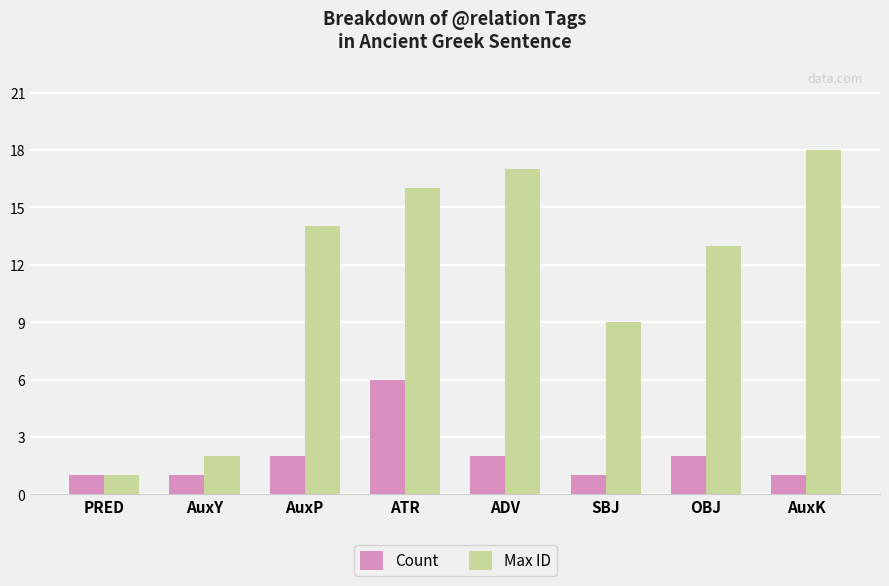

How many Count values are between 1 and 2?

7